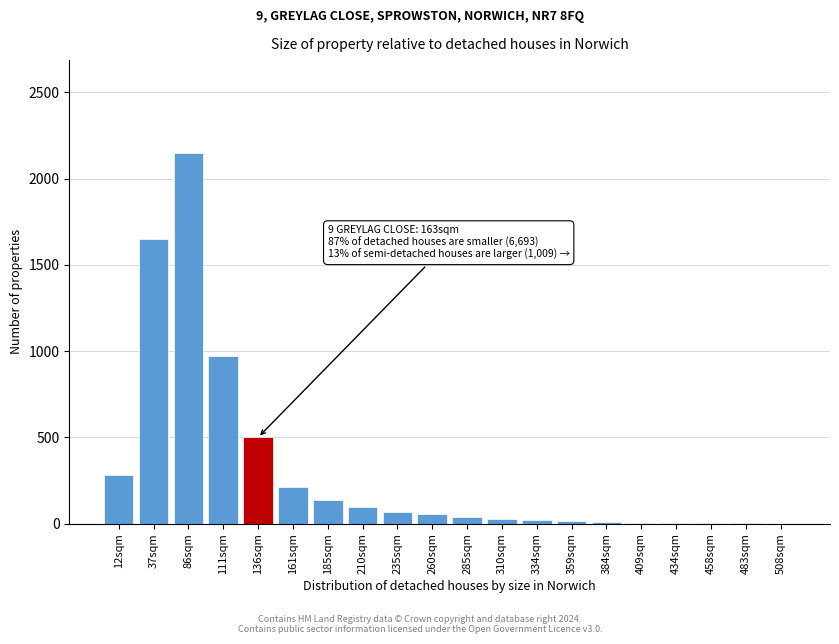

Which category has the highest value across all series?

86sqm